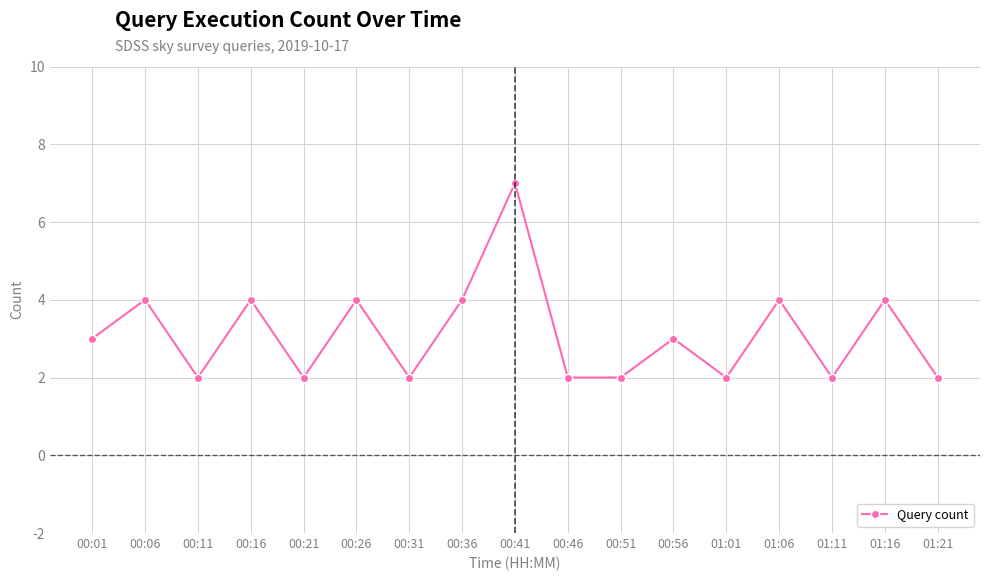

At which category does the data reach its first local peak?

00:06